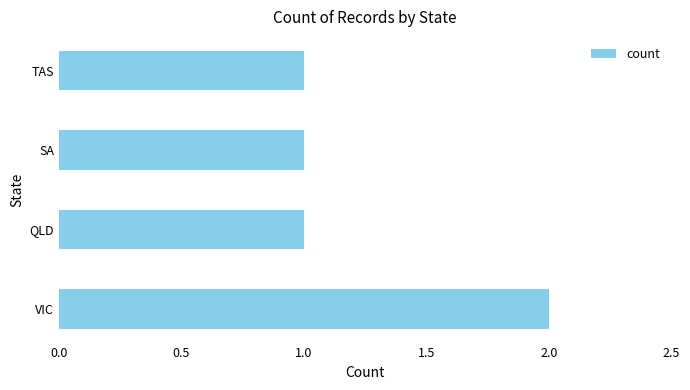

Between VIC and SA, which is larger?

VIC